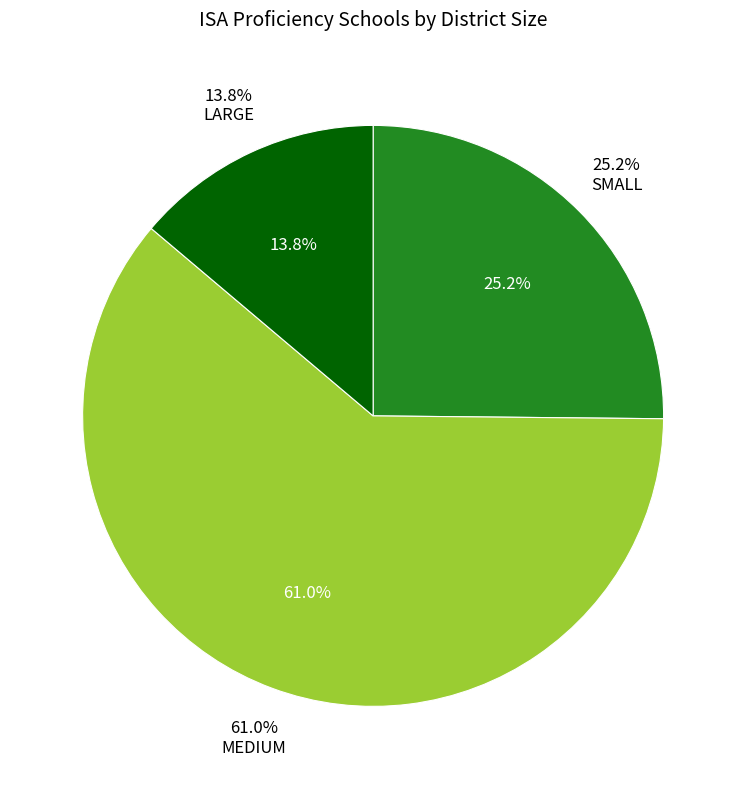

How many segments does this pie chart have?

3